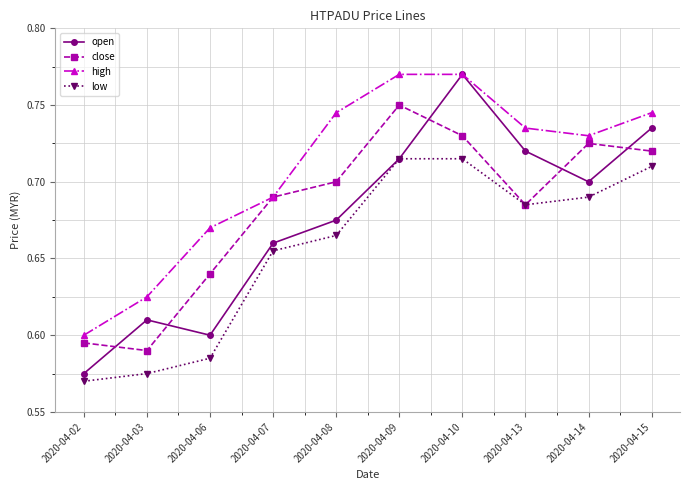

Is it true that close equals 0.6 at 2020-04-03?

True